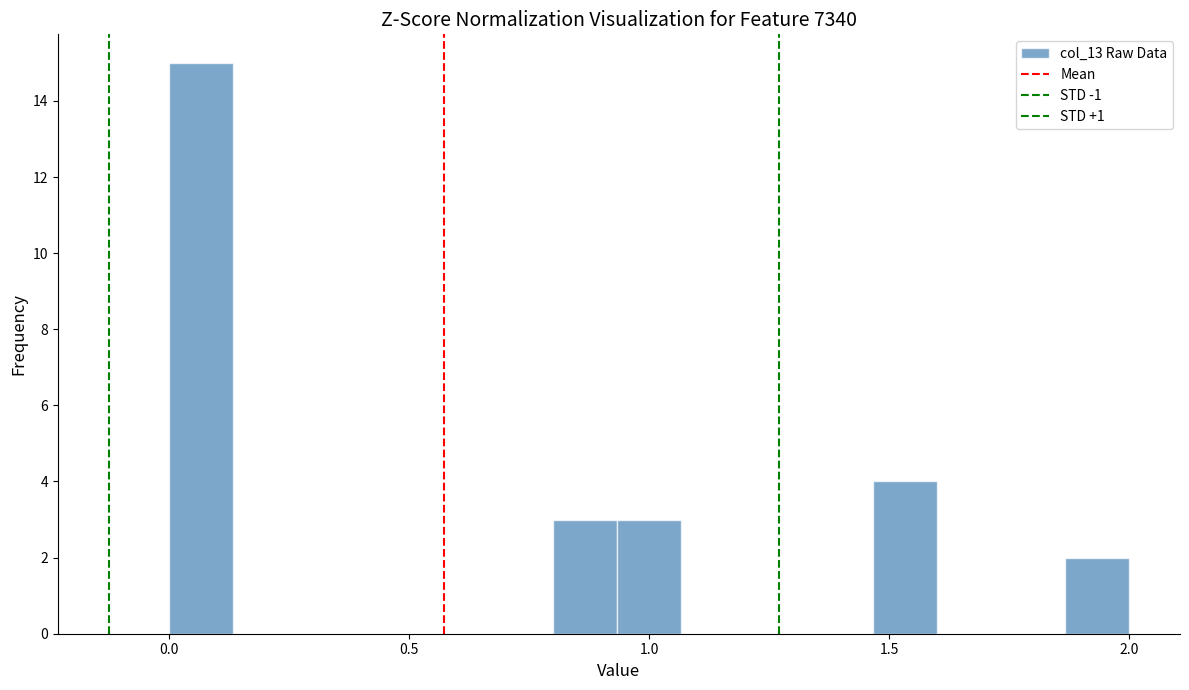

Read against the x-axis, roughly where is the centre of the tallest bar?

0.05